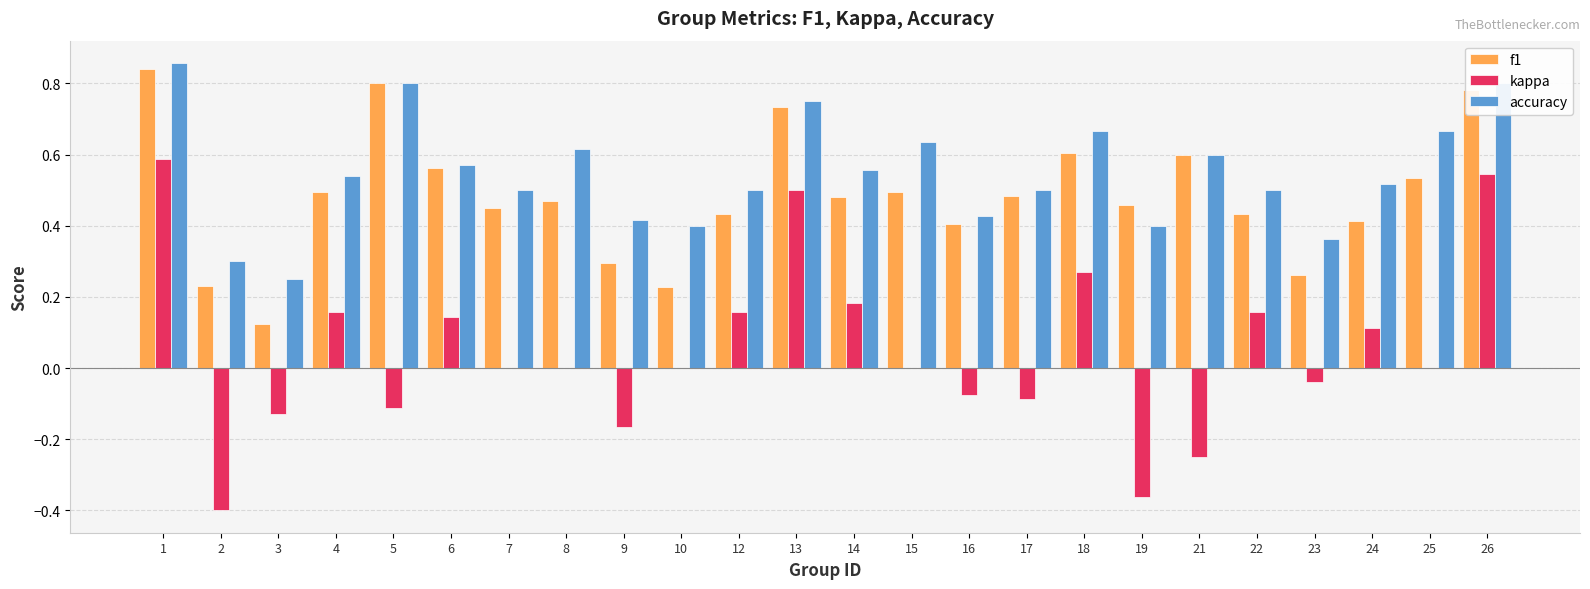

Which series has the largest range (max minus min)?

kappa